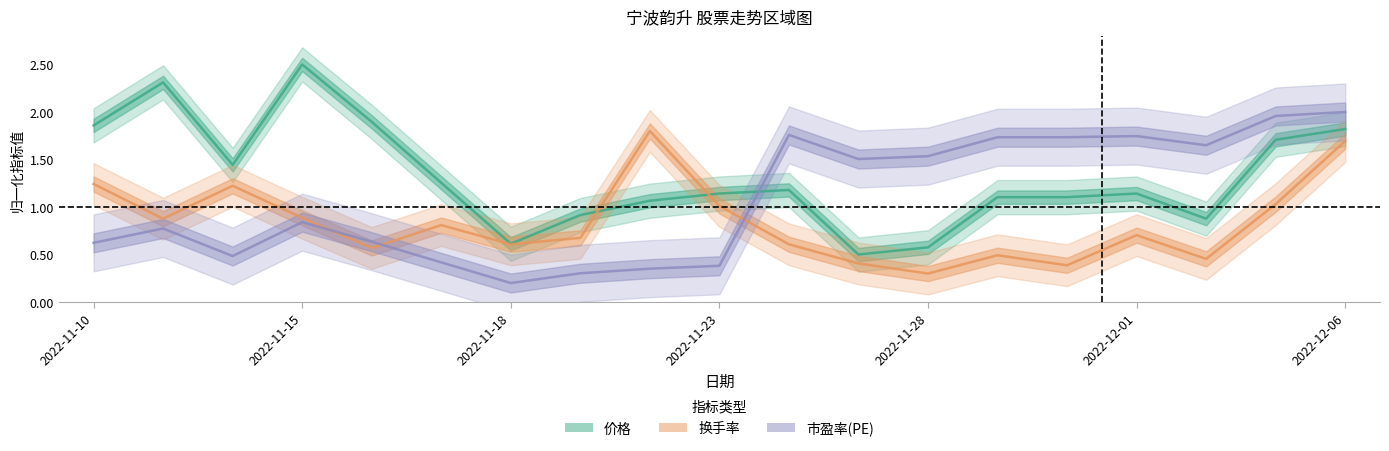

Reading left to right, list all the values displayed in this chart.

价格: 1.9	2.3	1.4	2.5	1.9	1.3	0.6	0.9	1.1	1.1	1.2	0.5	0.6	1.1	1.1	1.1	0.9	1.7	1.8
换手率: 1.2	0.9	1.2	0.9	0.6	0.8	0.6	0.7	1.8	1.0	0.6	0.4	0.3	0.5	0.4	0.7	0.5	1.0	1.7
市盈率(PE): 0.6	0.8	0.5	0.8	0.6	0.4	0.2	0.3	0.4	0.4	1.8	1.5	1.5	1.7	1.7	1.7	1.6	2.0	2.0